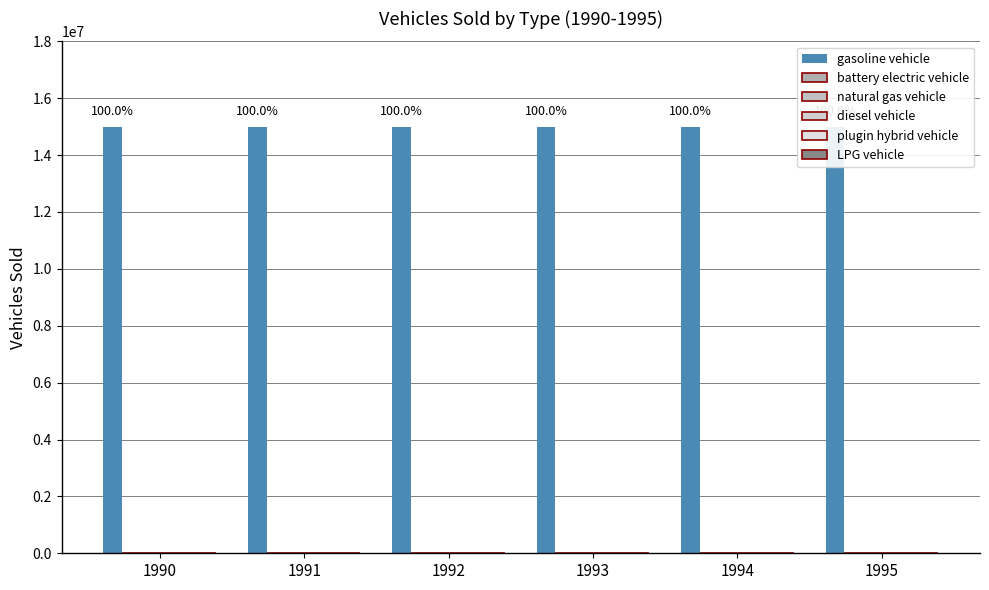

Is it true that plugin hybrid vehicle equals 0 at 1993?

True